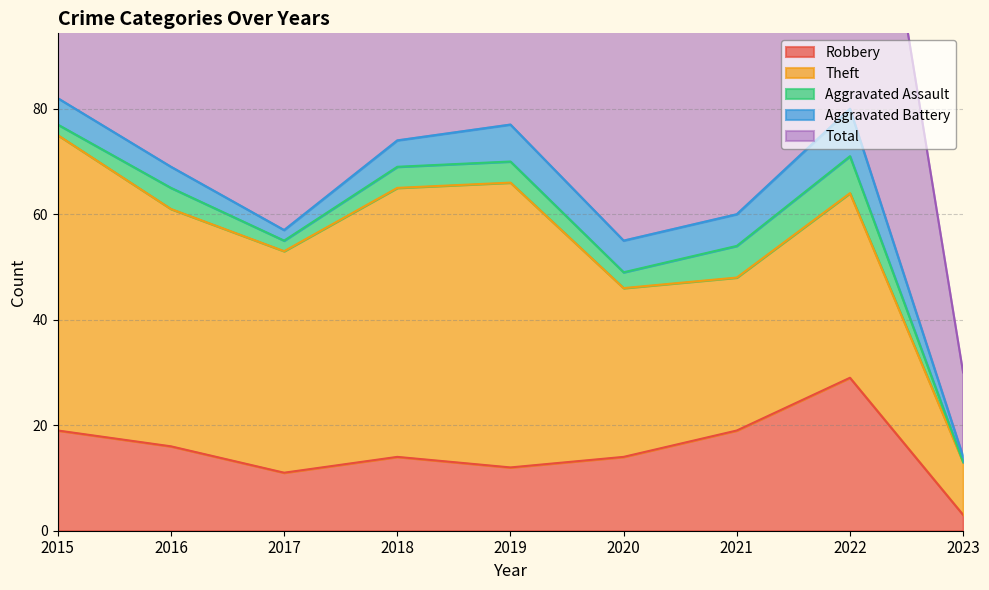

Between 2015 and 2023, which series saw the biggest shift?

Total